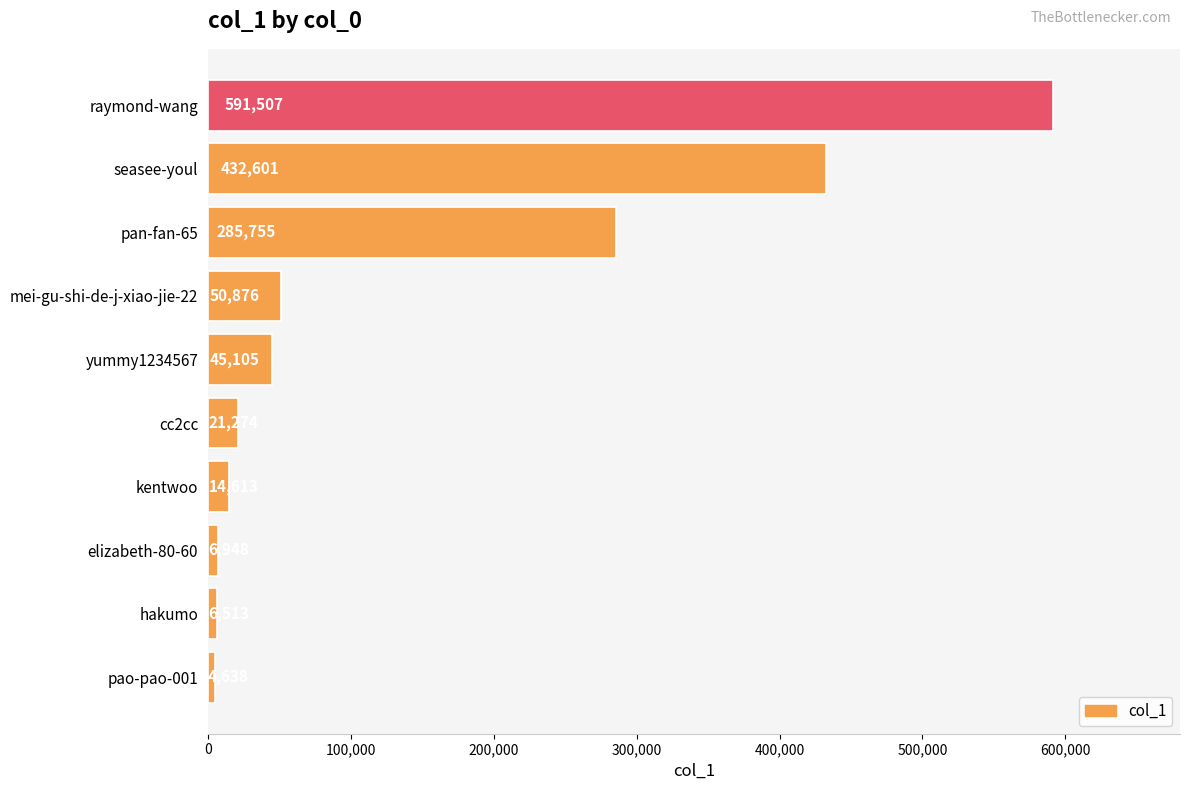

What is the change in value from yummy1234567 to cc2cc?

-23831